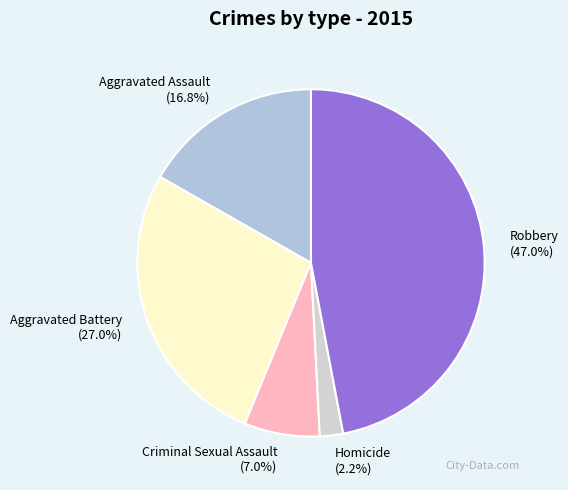

To the nearest percent, what portion does Robbery represent?

47%